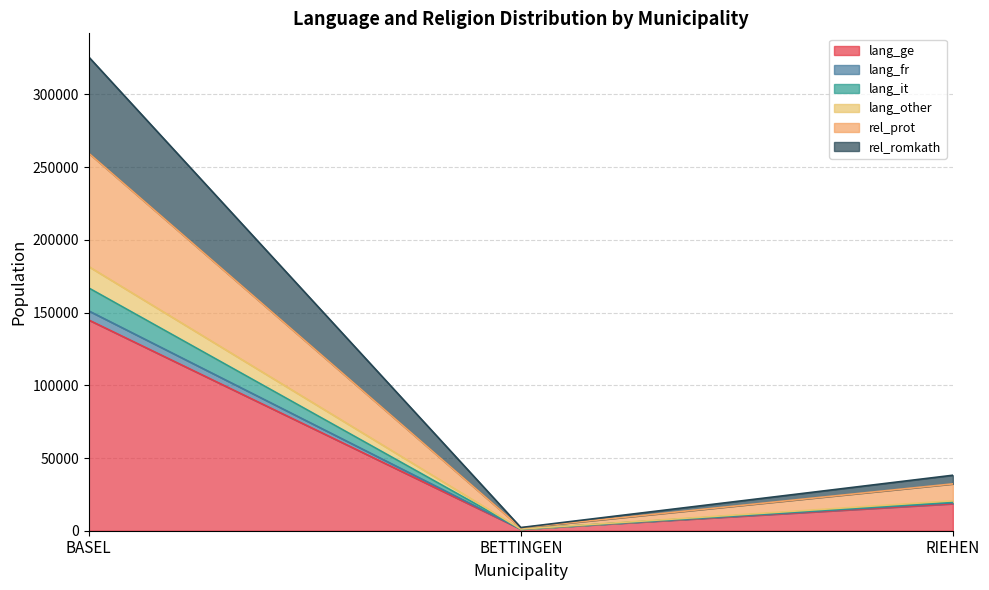

At which category is the sum across all series the highest?

BASEL